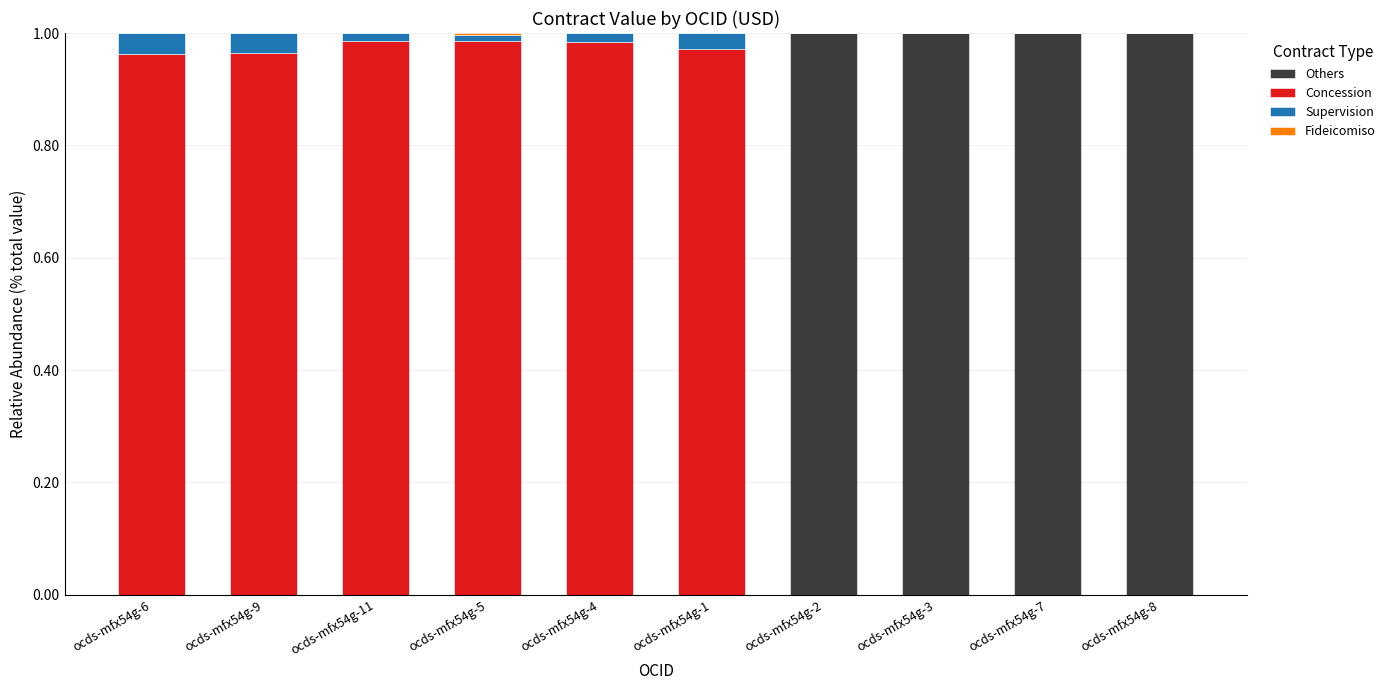

The value of Others at ocds-mfx54g-5 is 0.0. True or false?

True